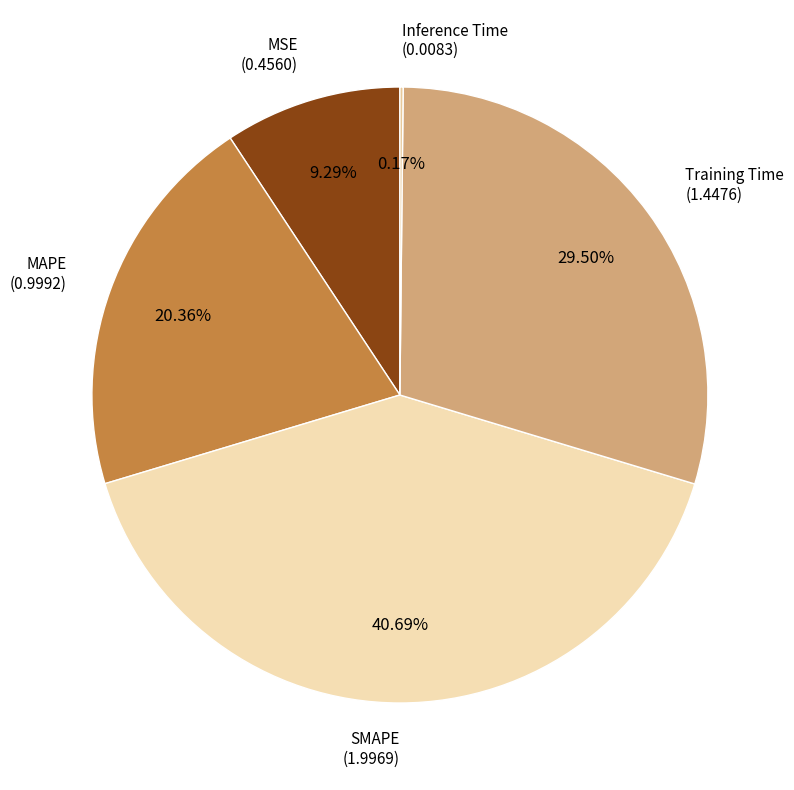

How many slices are in this pie chart?

5